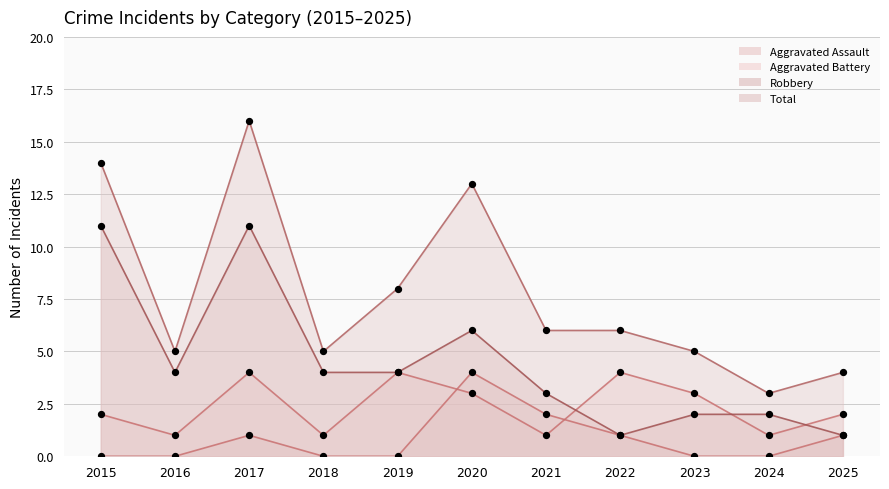

Which series has the widest spread of Y values?

Total